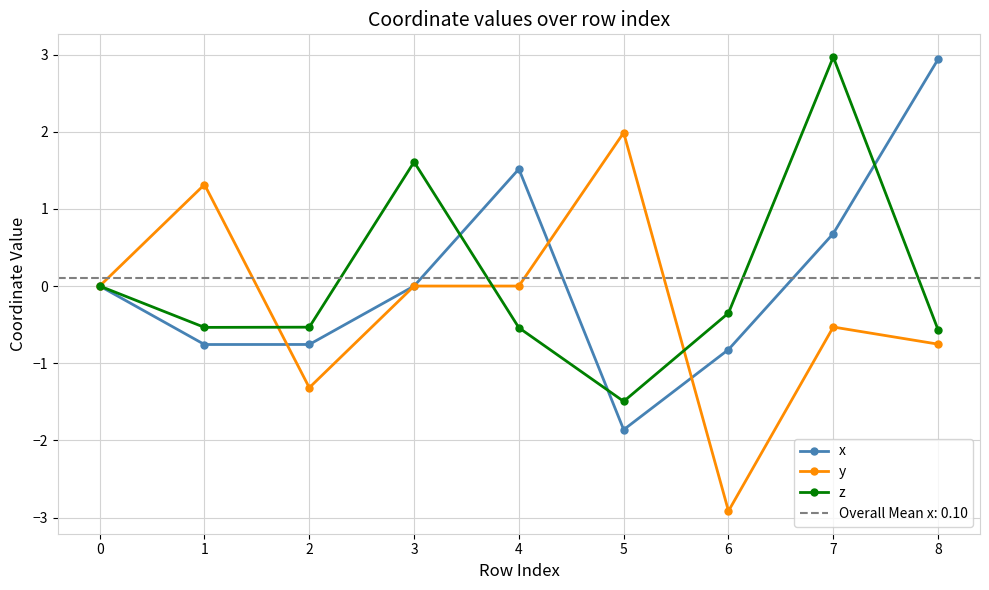

Reading right to left, what are all the values shown in this chart?

x: 8=2.9	7=0.7	6=-0.8	5=-1.9	4=1.5	3=-0.0	2=-0.8	1=-0.8	0=0.0
y: 8=-0.8	7=-0.5	6=-2.9	5=2.0	4=0.0	3=-0.0	2=-1.3	1=1.3	0=0.0
z: 8=-0.6	7=3.0	6=-0.3	5=-1.5	4=-0.5	3=1.6	2=-0.5	1=-0.5	0=0.0